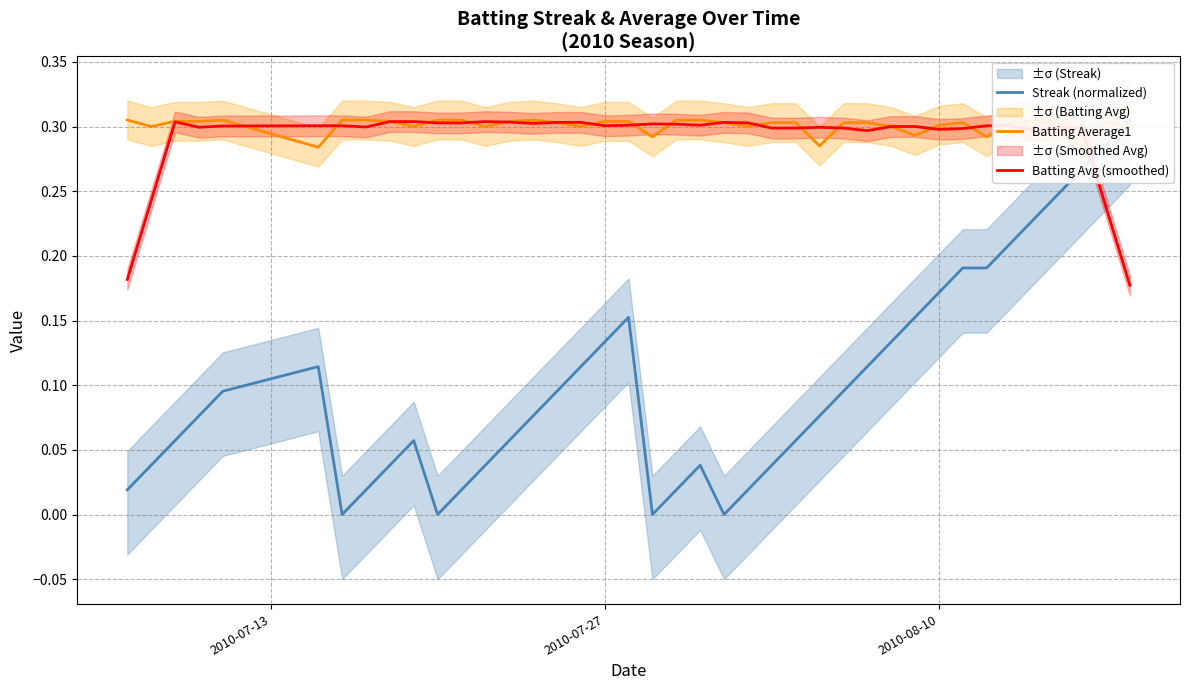

Which series has the largest total across all categories?

Batting Average1